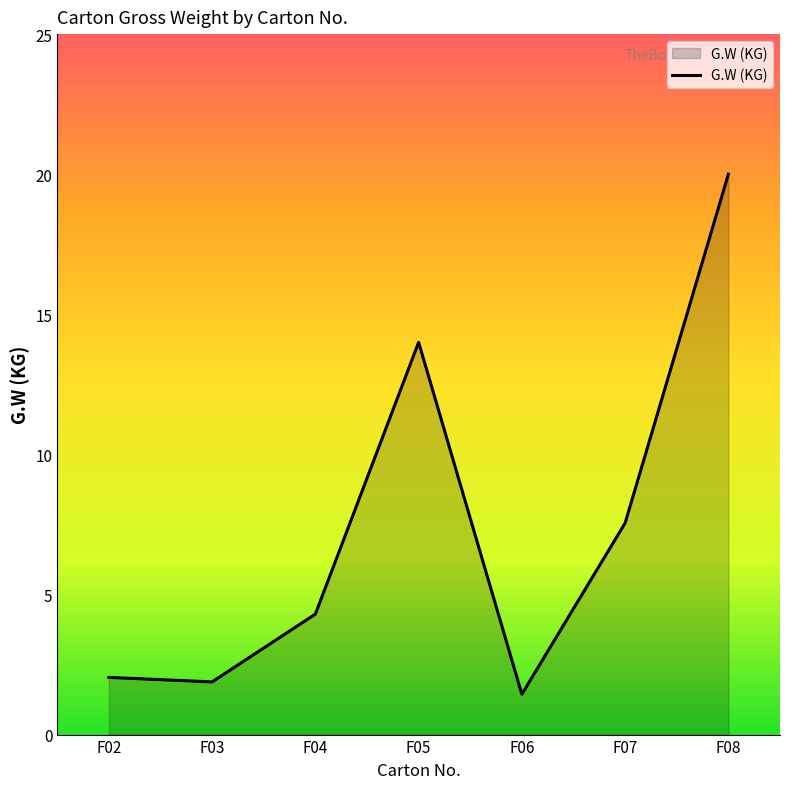

At which label does the data first exceed 4?

F04